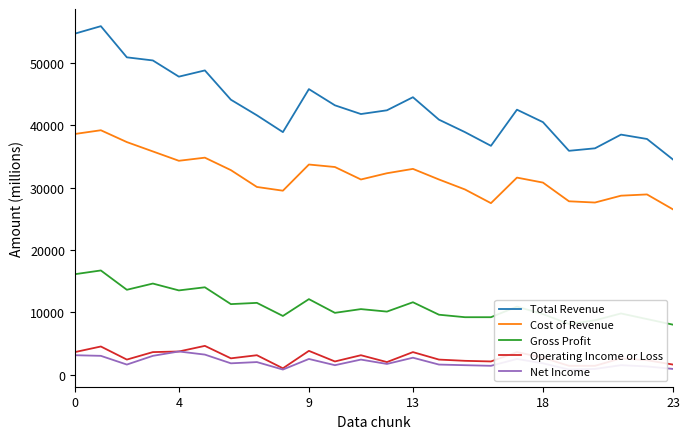

What is the spread (max minus min) of values at 17?

40000